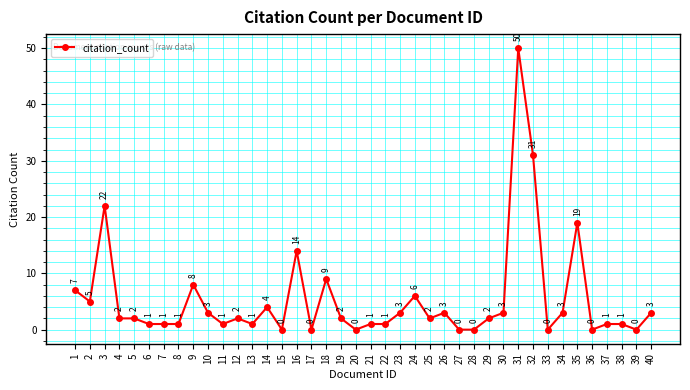

What is the maximum value shown in the chart?

50